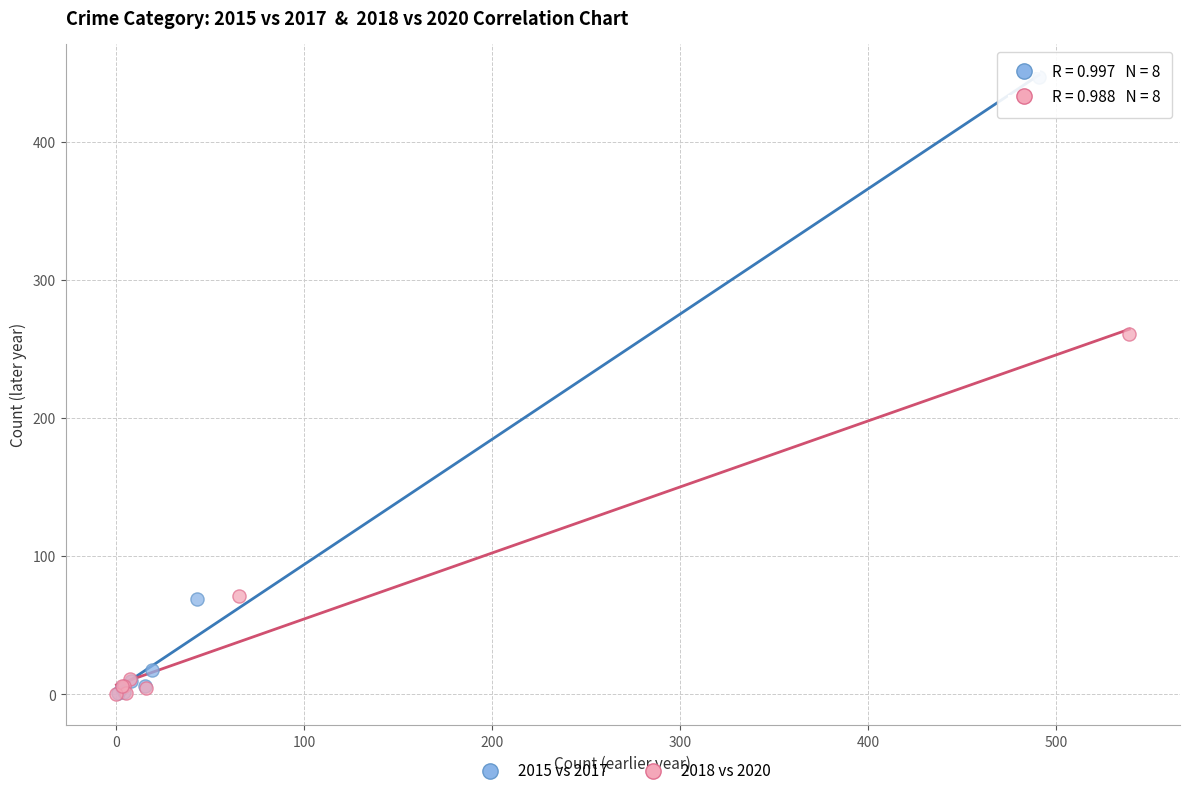

Which series contains the highest Y value?

2015 vs 2017